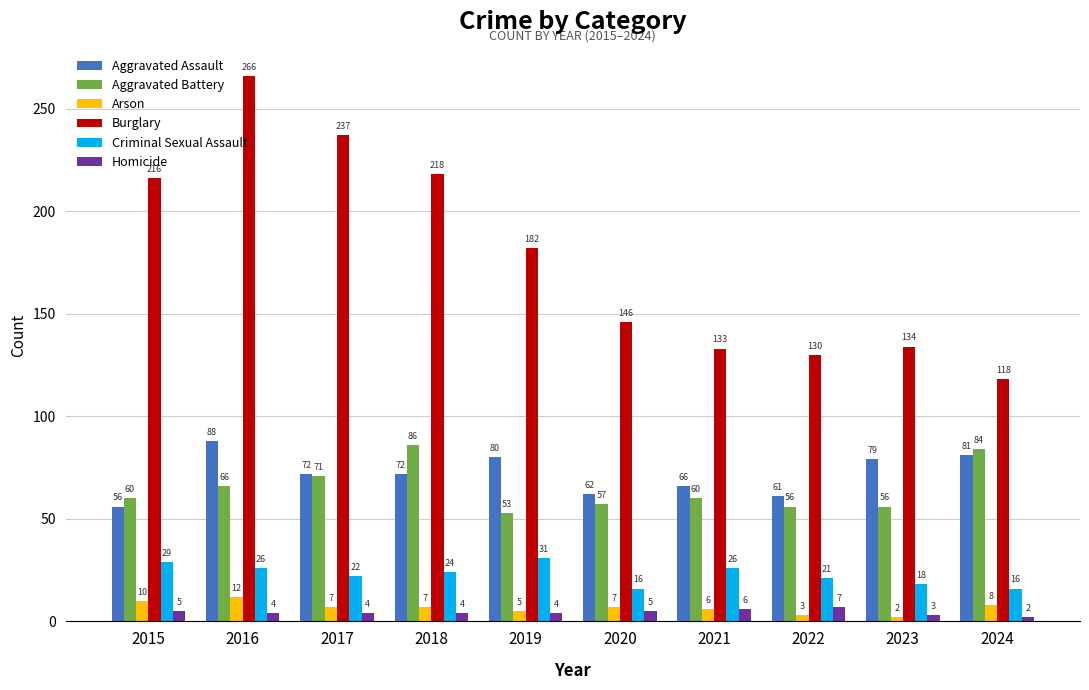

What is the spread (max minus min) of values at 2023?

132